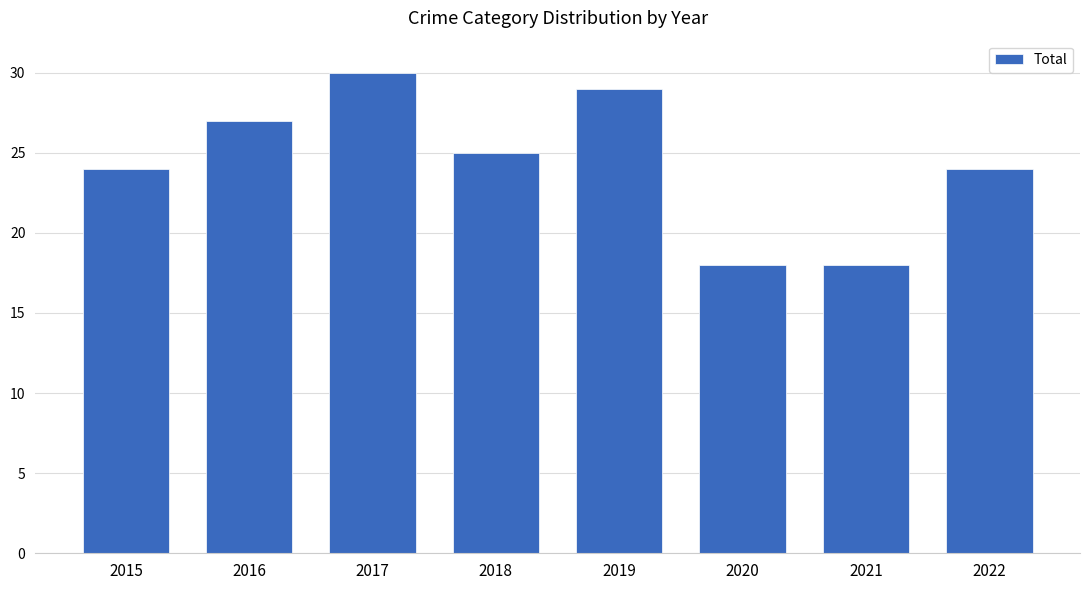

What is the sum of all values?

195